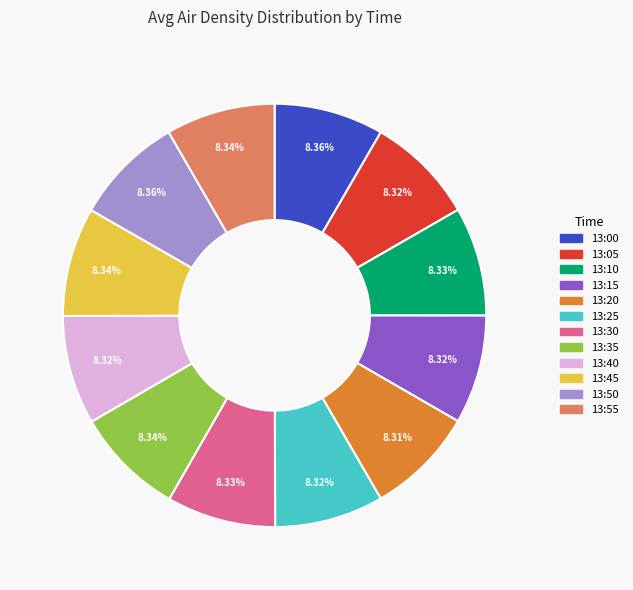

True or false: 13:30 accounts for 14% of the total.

False